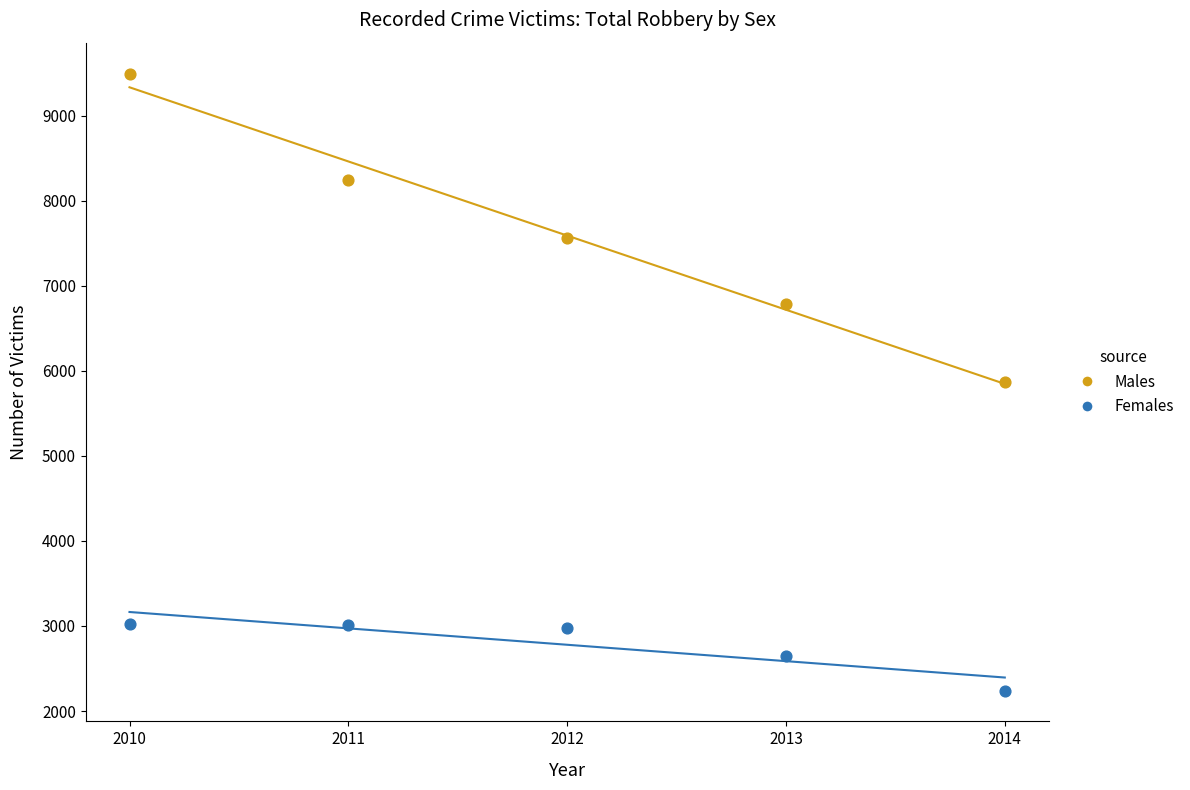

Which series contains the highest Y value?

Males